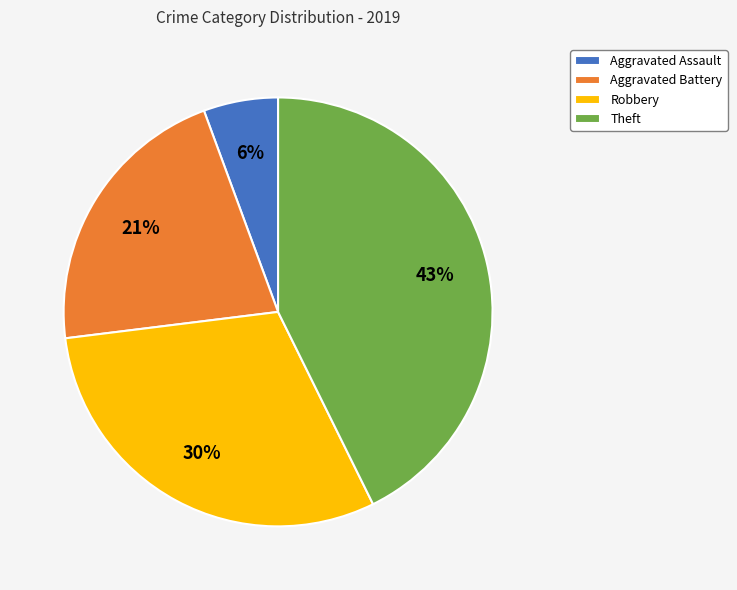

Rank the categories by value from lowest to highest.

Aggravated Assault, Aggravated Battery, Robbery, Theft